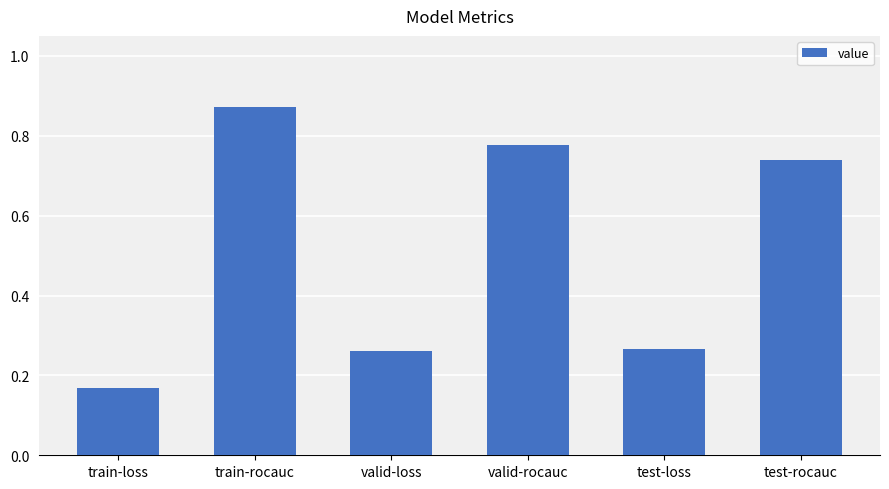

How many categories are shown in the chart?

6